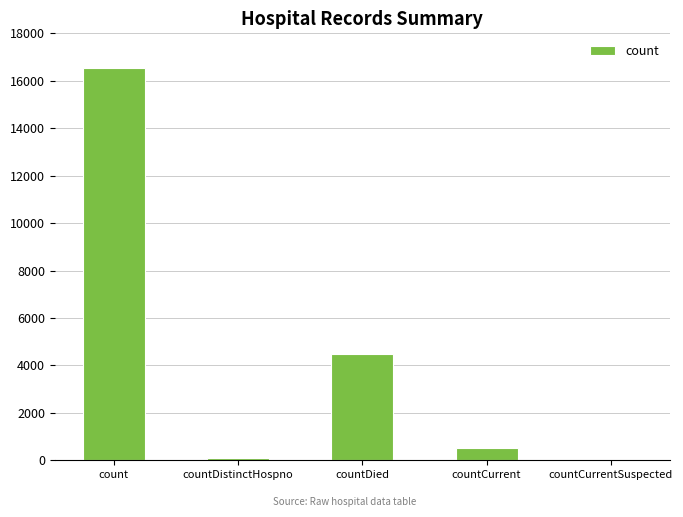

What is the change in value from count to countCurrent?

-16014